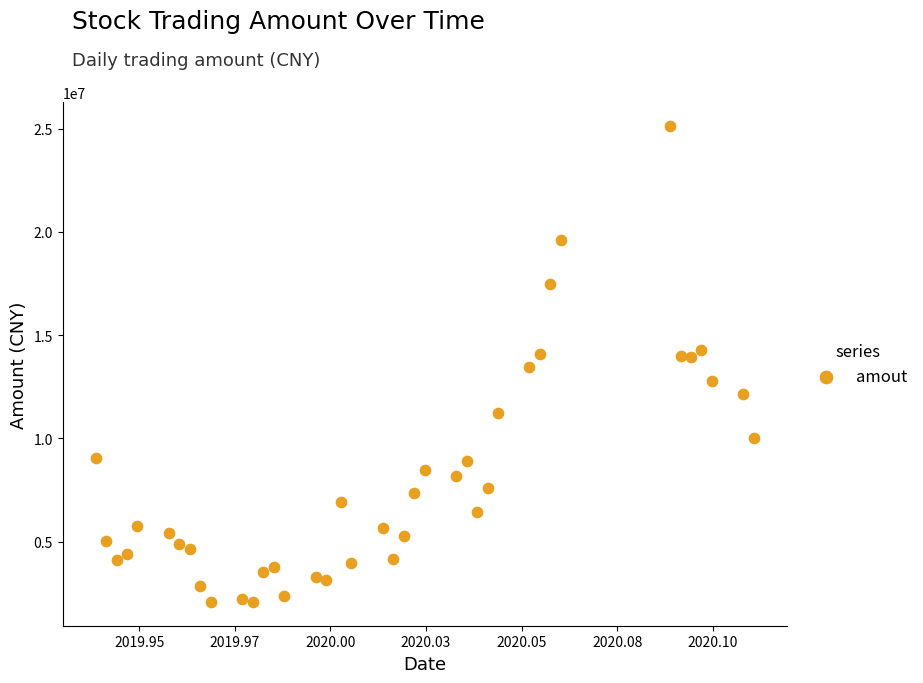

What is the range of Y values (max minus min)?

23059528